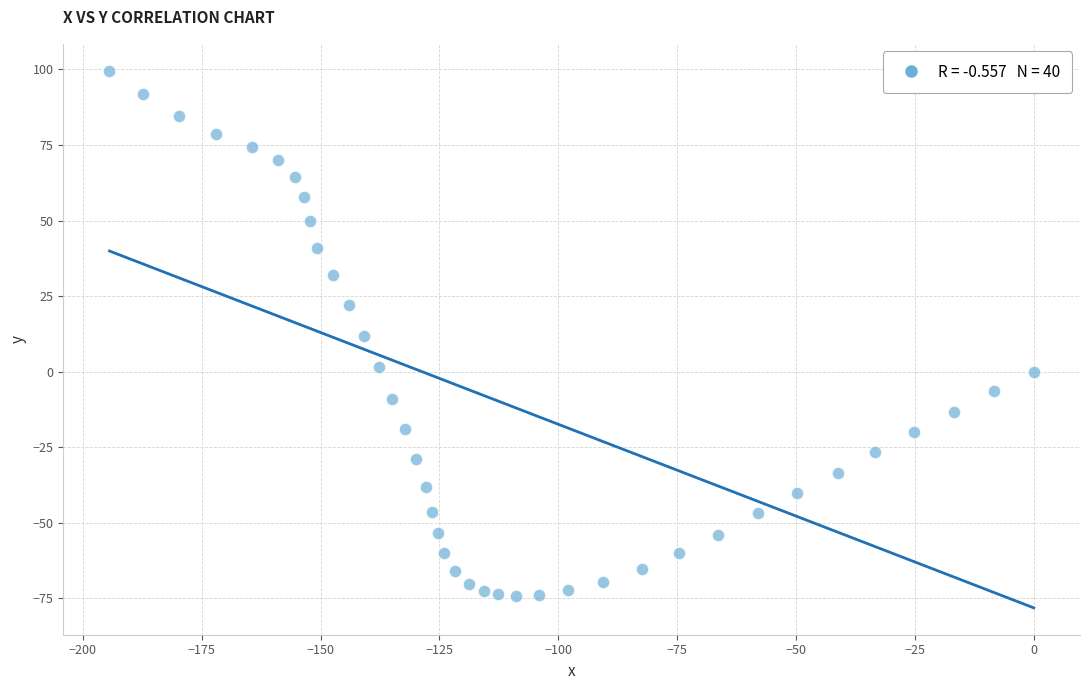

What is the range of X values (max minus min)?

194.4